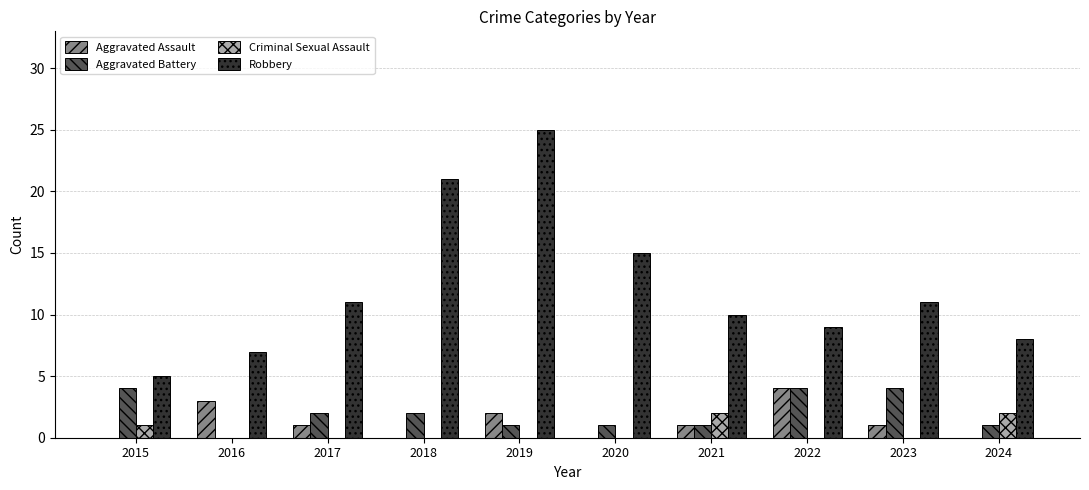

How many categories are shown in the chart?

10